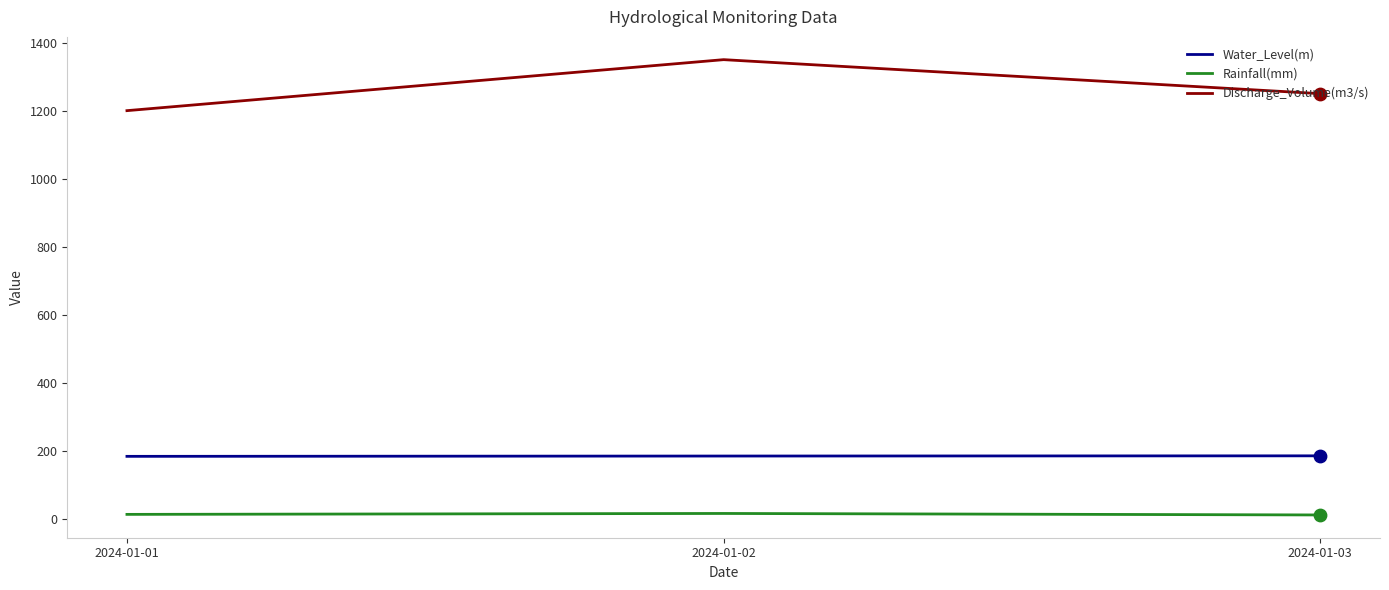

What are all the series names shown in the legend?

Water_Level(m), Rainfall(mm), Discharge_Volume(m3/s)